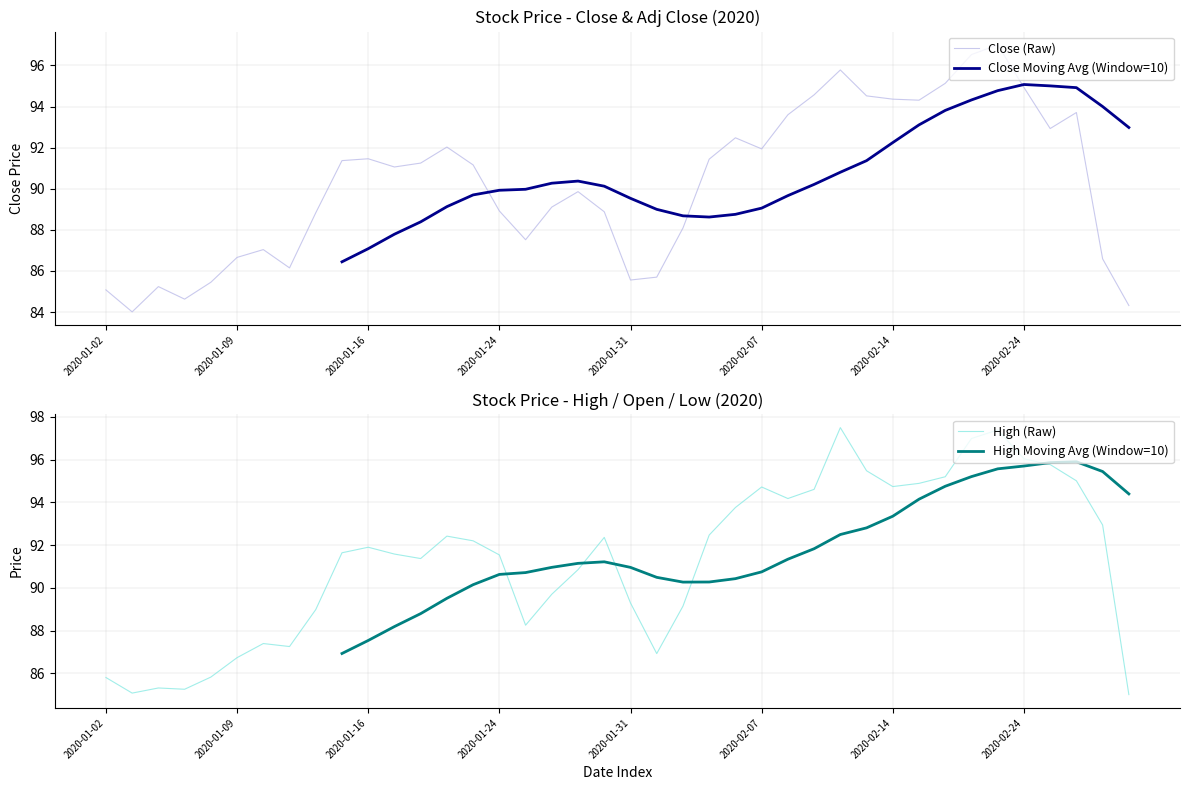

What is the maximum value for Close (Raw)?

97.0